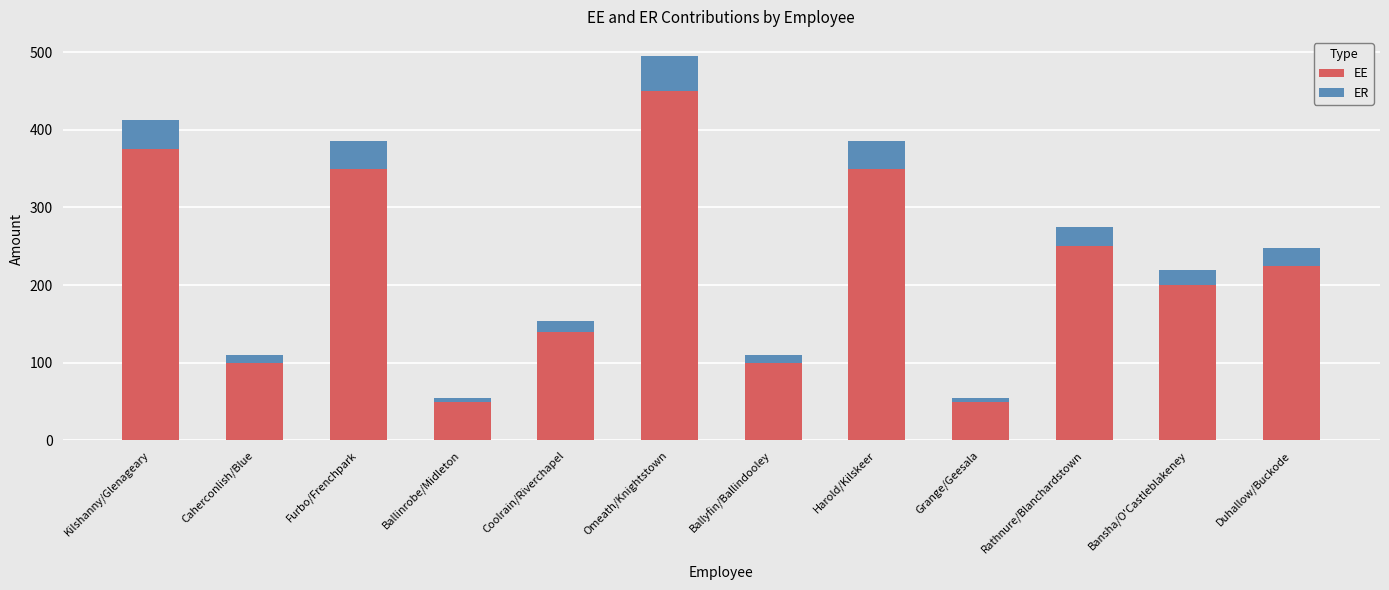

What is the value of the EE bar at the 5th from the left?

140.0